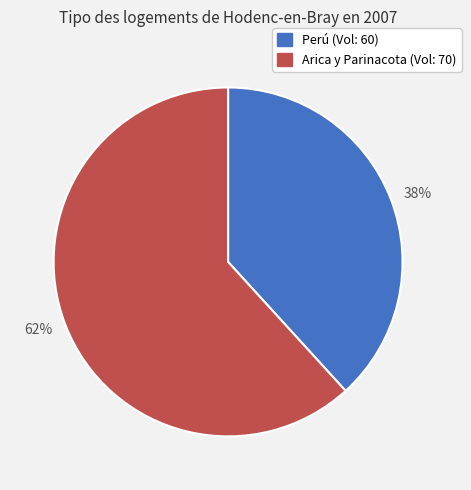

Which category has the biggest portion of the pie?

62%